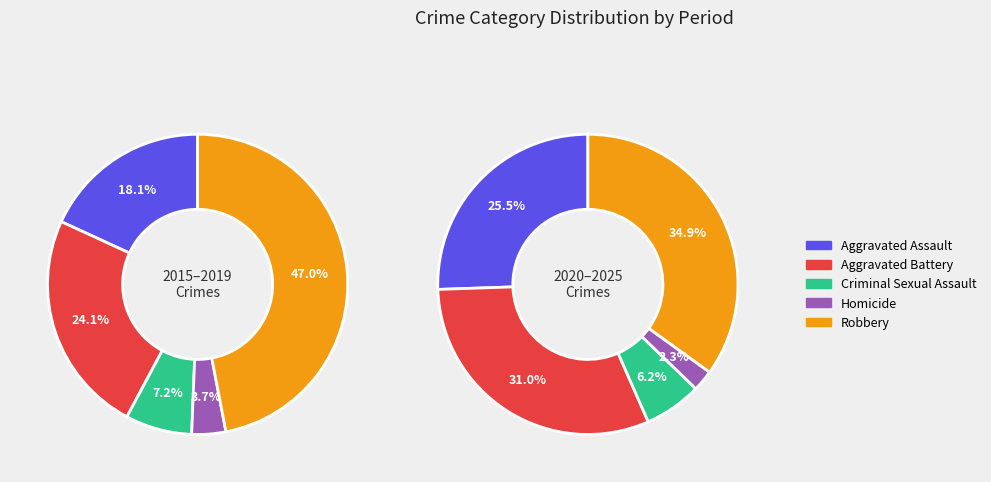

Is 3 the majority of the pie?

No